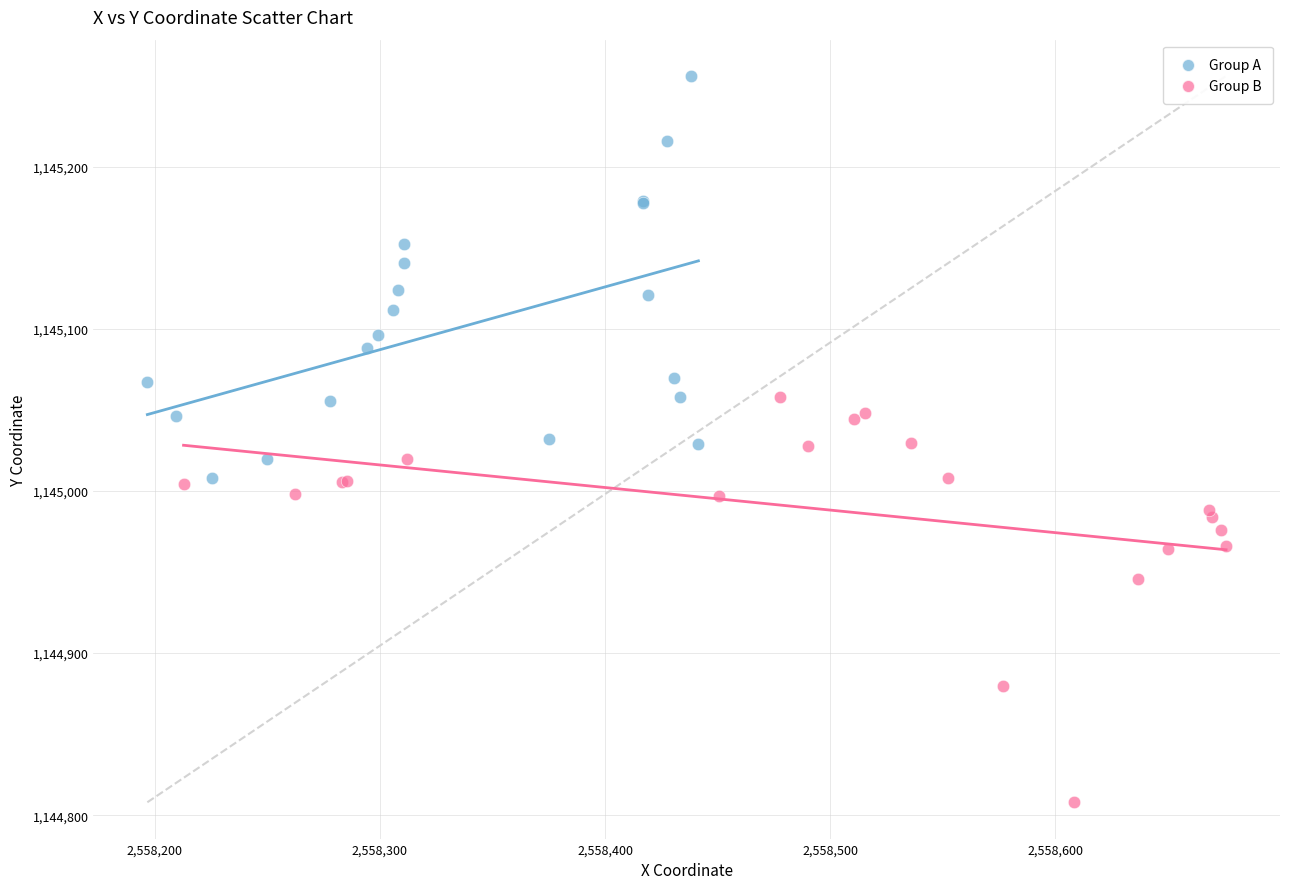

Which series reaches the maximum Y coordinate?

Group A